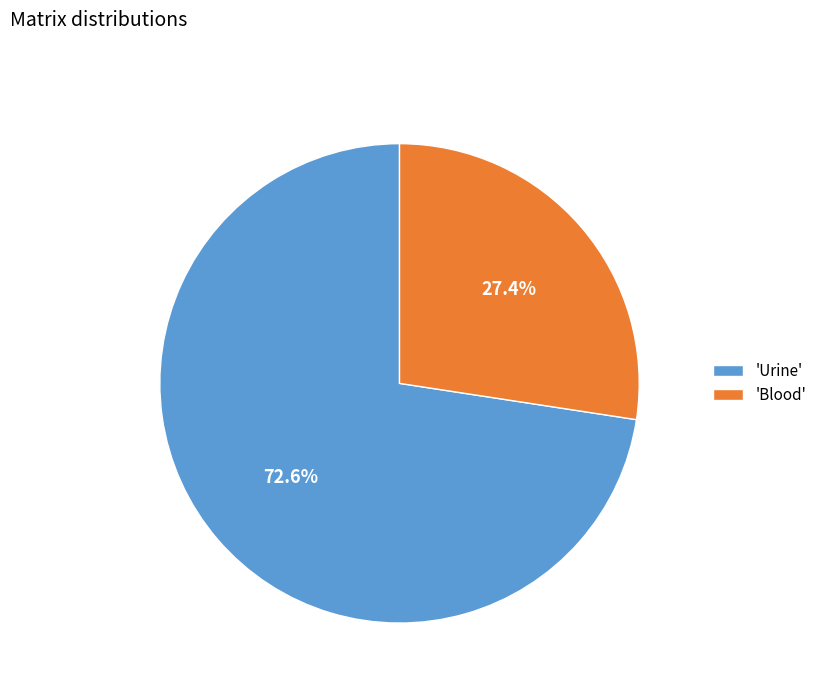

Which category accounts for the majority?

'Urine'